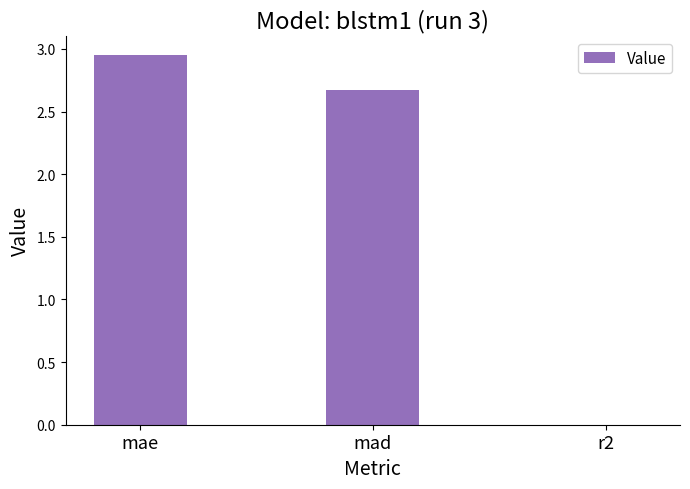

True or false: the data shows 0.7 at mad.

False